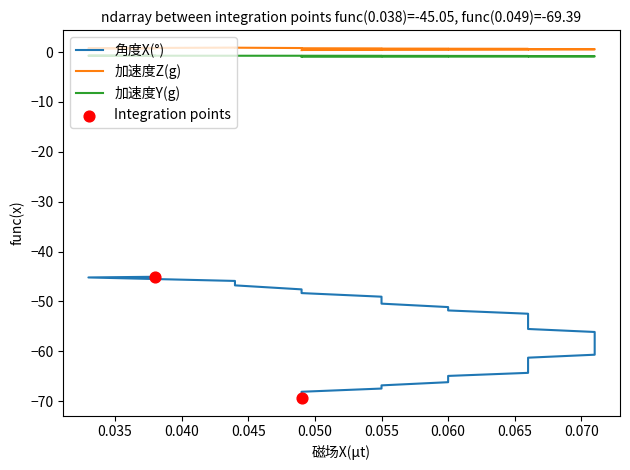

What are all the series names shown in the legend?

角度X(°), 加速度Z(g), 加速度Y(g)